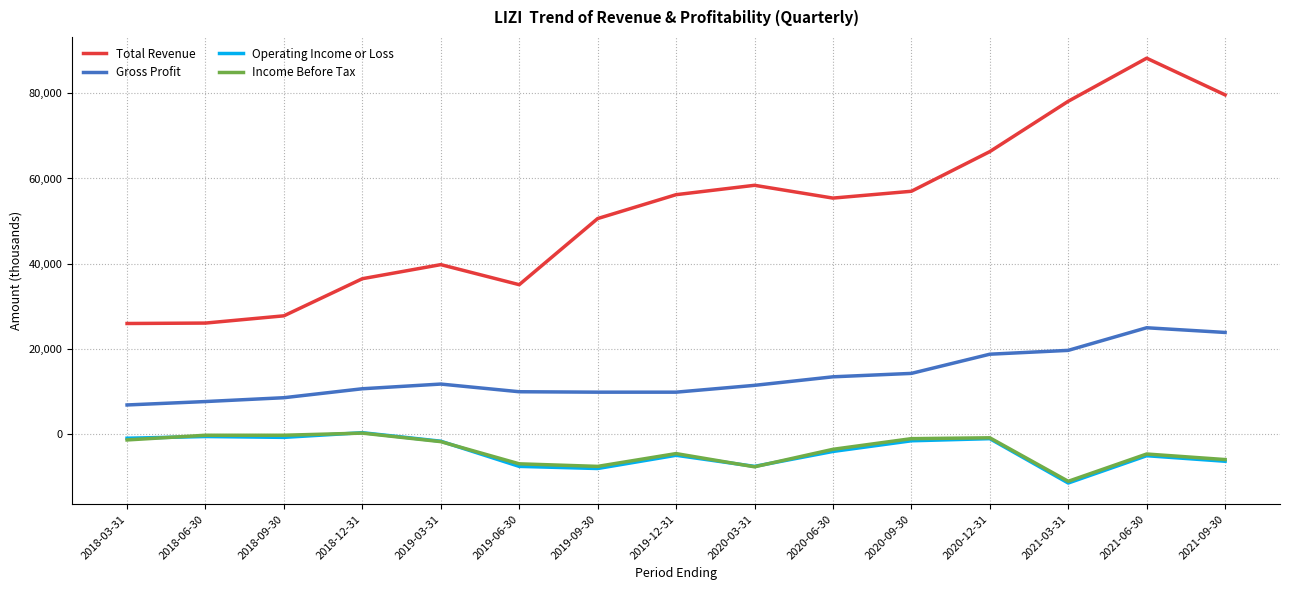

What is the spread (max minus min) of values at 2020-06-30?

59400